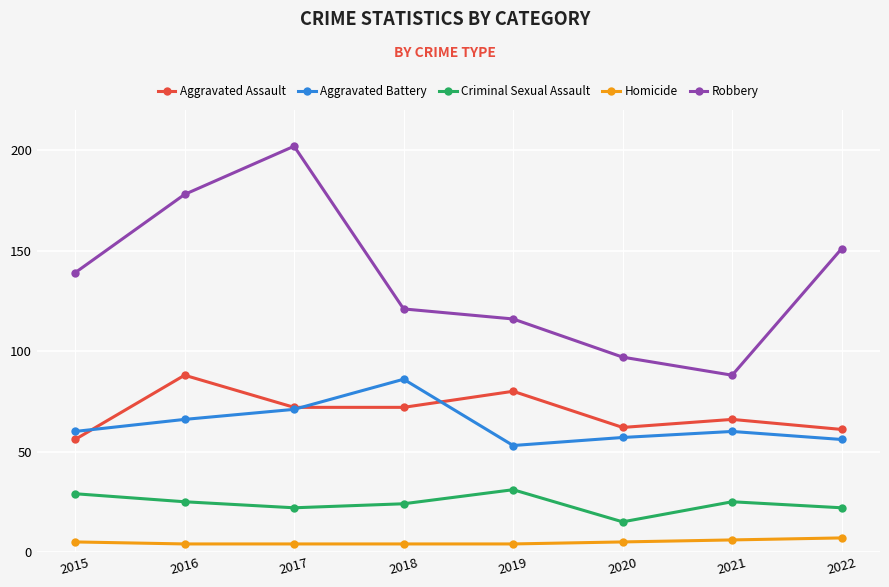

What is the value of the Aggravated Battery point at the 1st from the left?

60